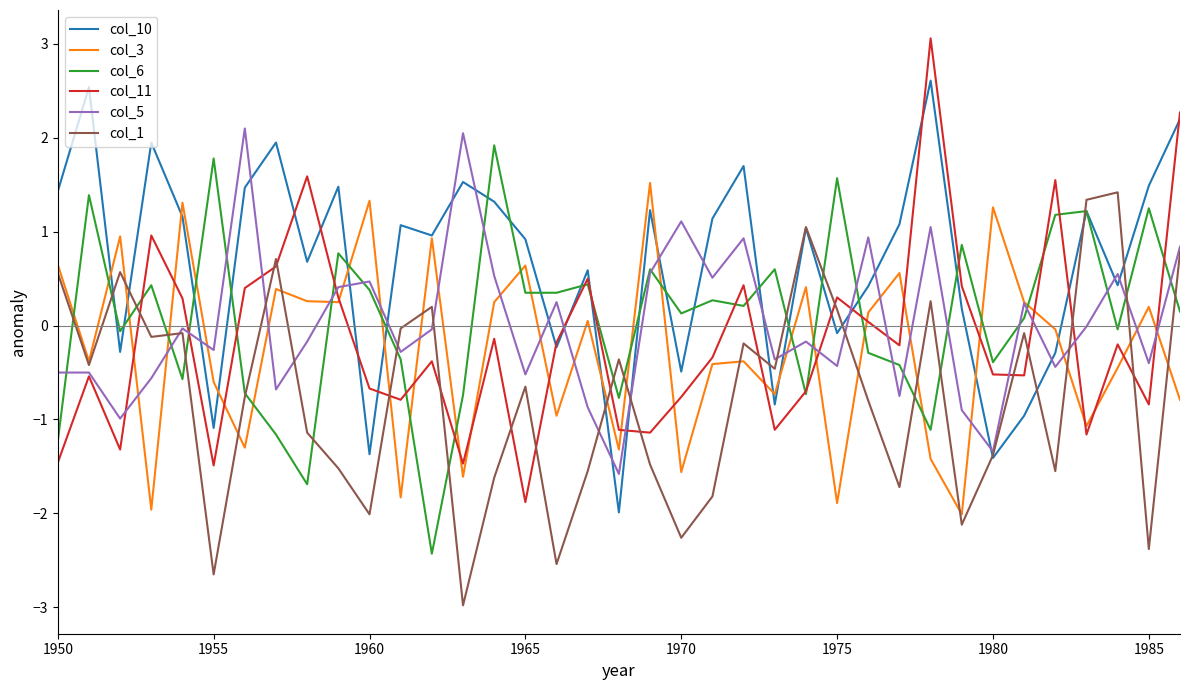

What is the greatest value displayed?

3.1